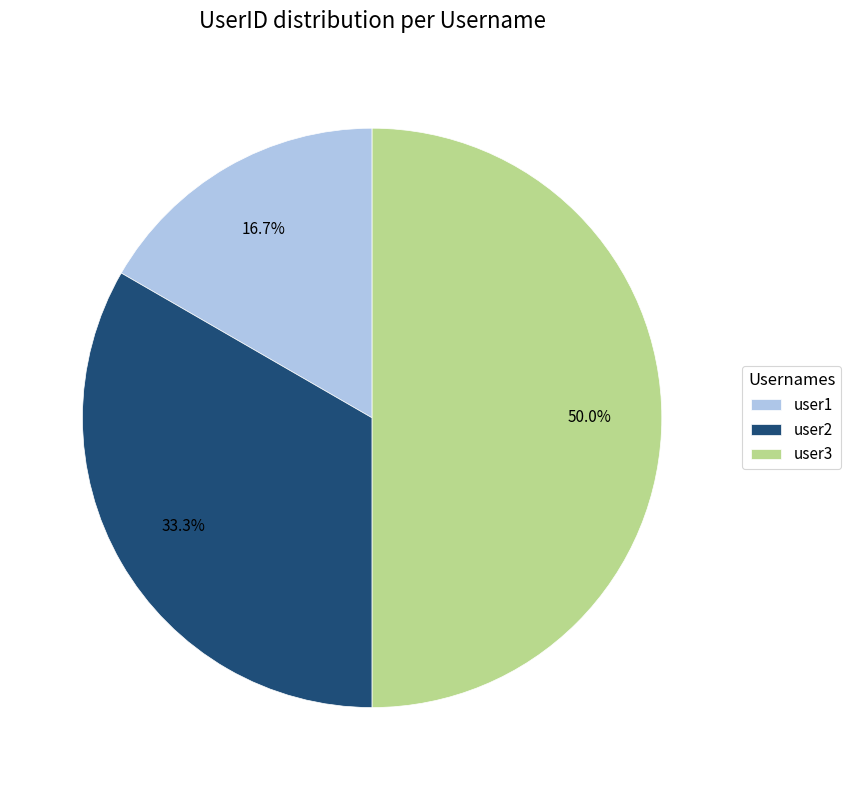

How many slices are in this pie chart?

3